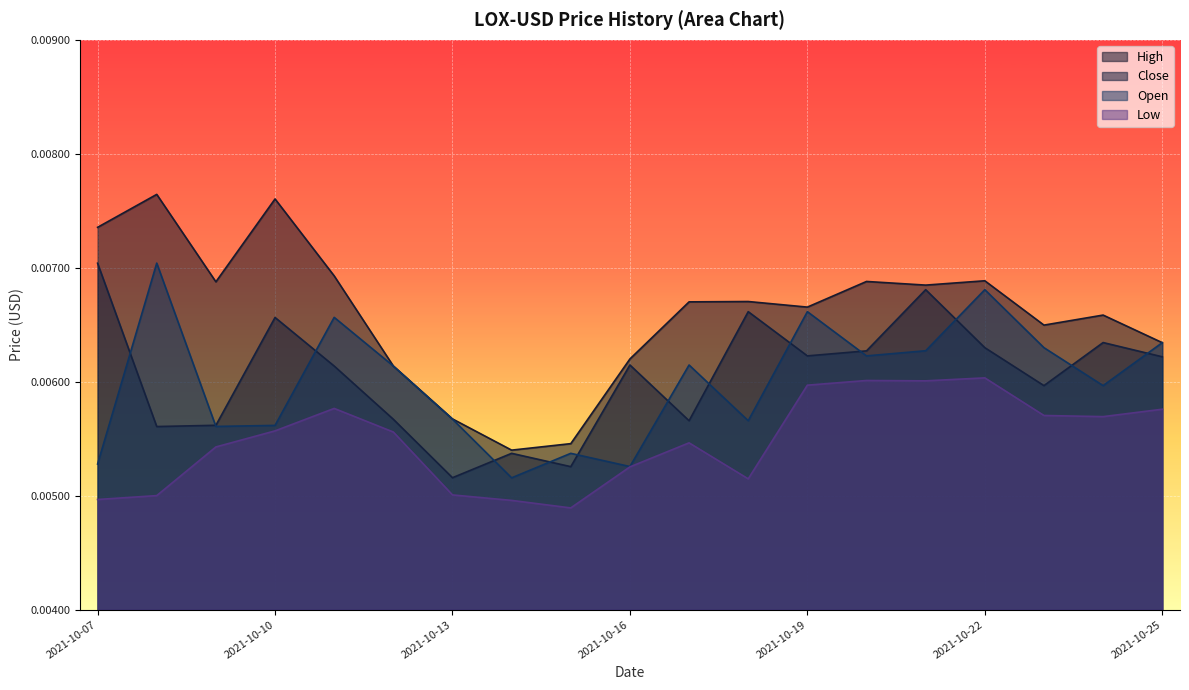

How many lines are shown in the chart?

4